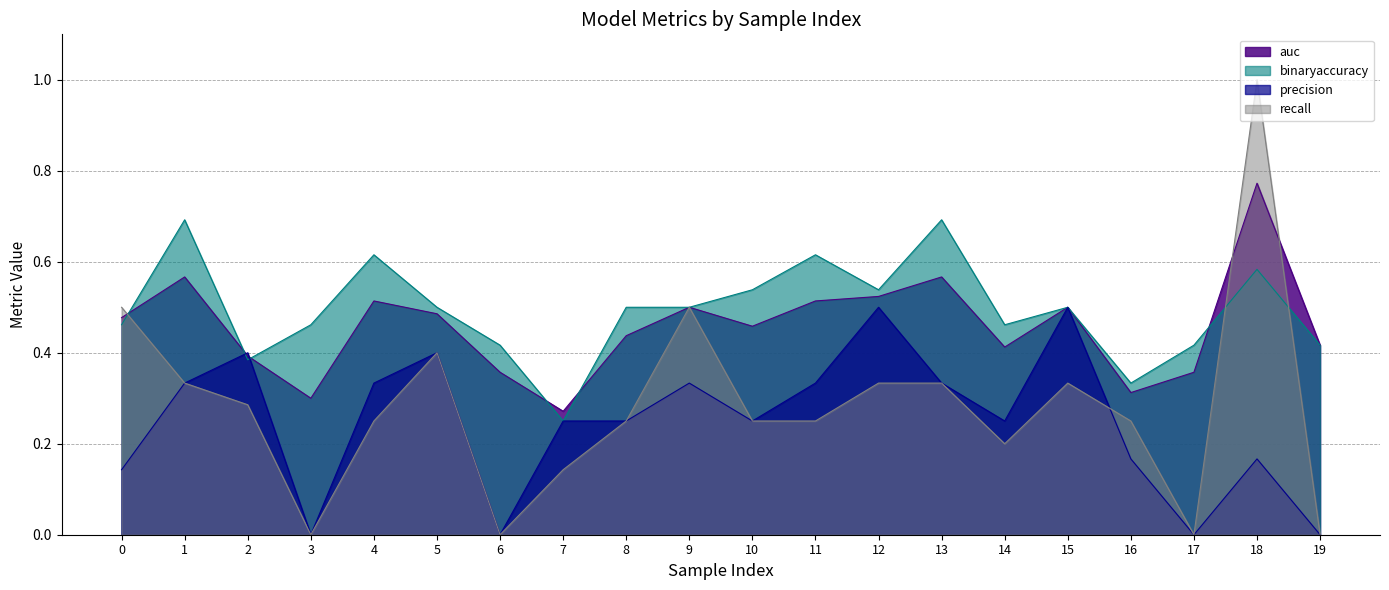

How many interior local peaks does the recall series have?

4